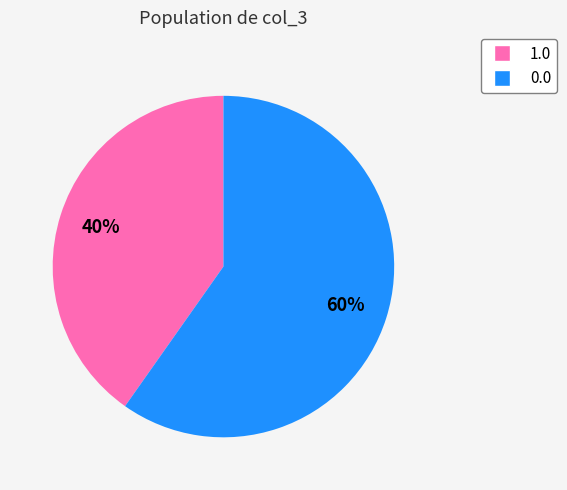

To the nearest percent, what is the combined percentage of 0.0 and 1.0?

100%